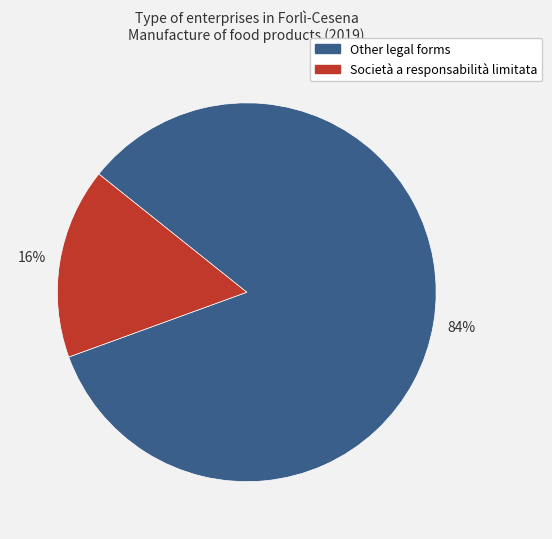

Is it true that Società a responsabilità limitata is 29% of the pie?

False